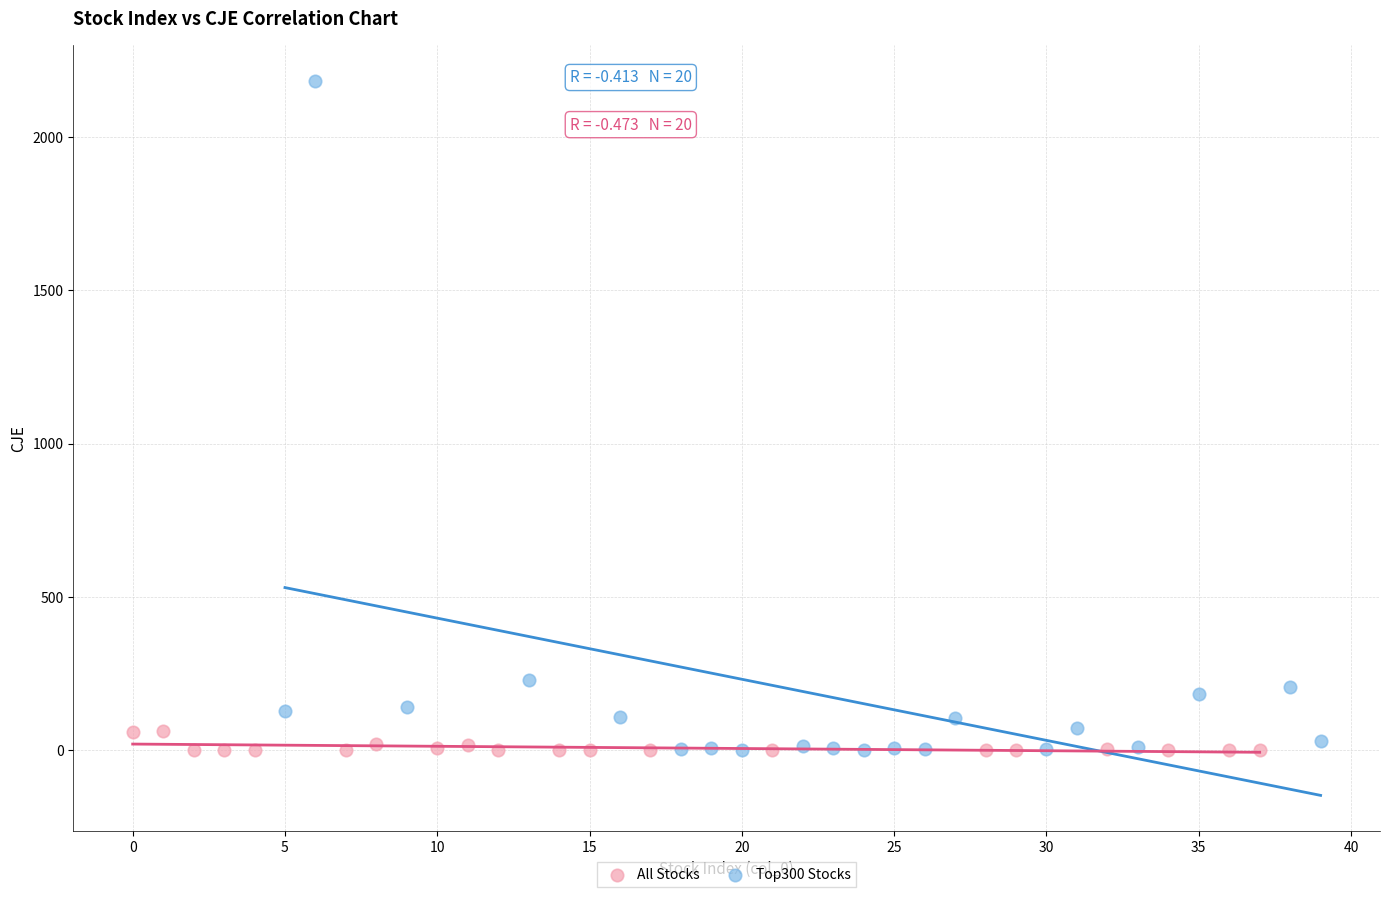

Which series has the widest spread of Y values?

Top300 Stocks